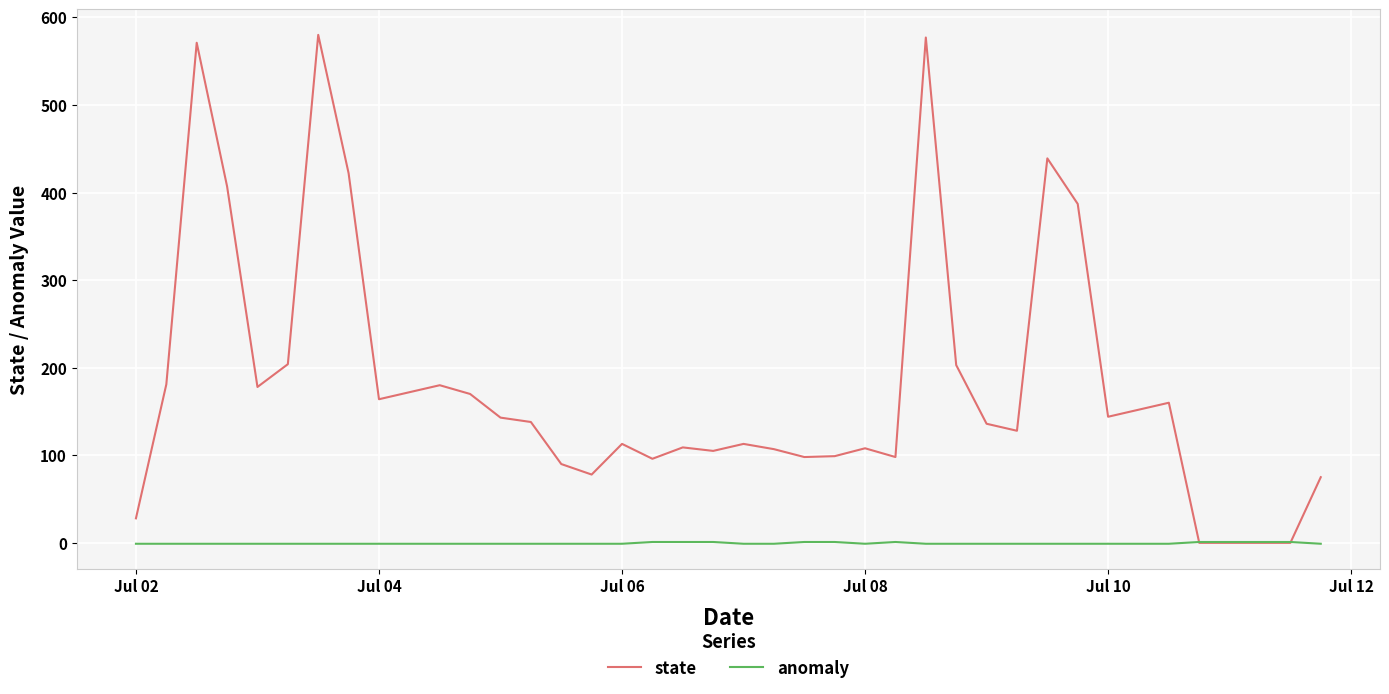

Which series has the widest spread of values?

state